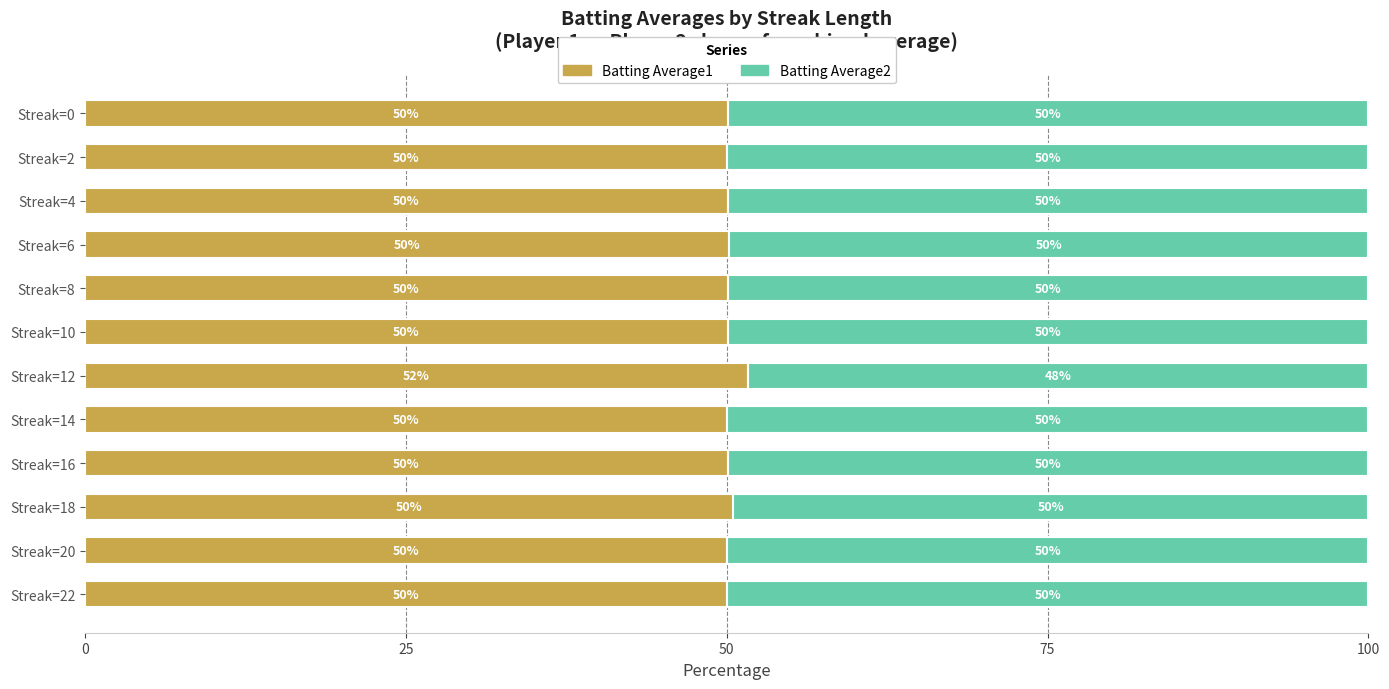

What is the lowest value of the Batting Average1 series?

50.0